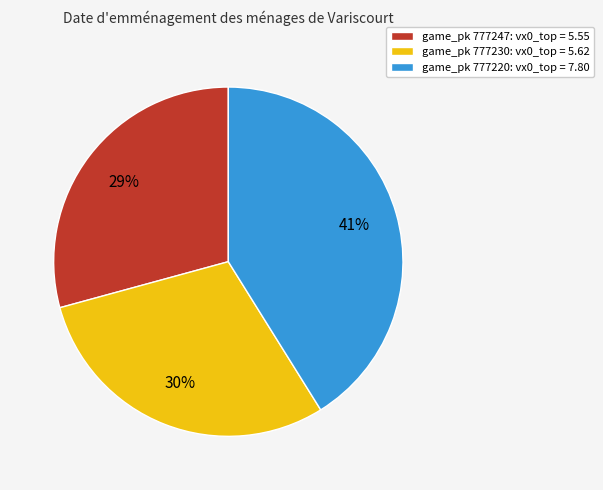

Does game_pk 777247: vx0_top = 5.55 represent more than half of the total?

No